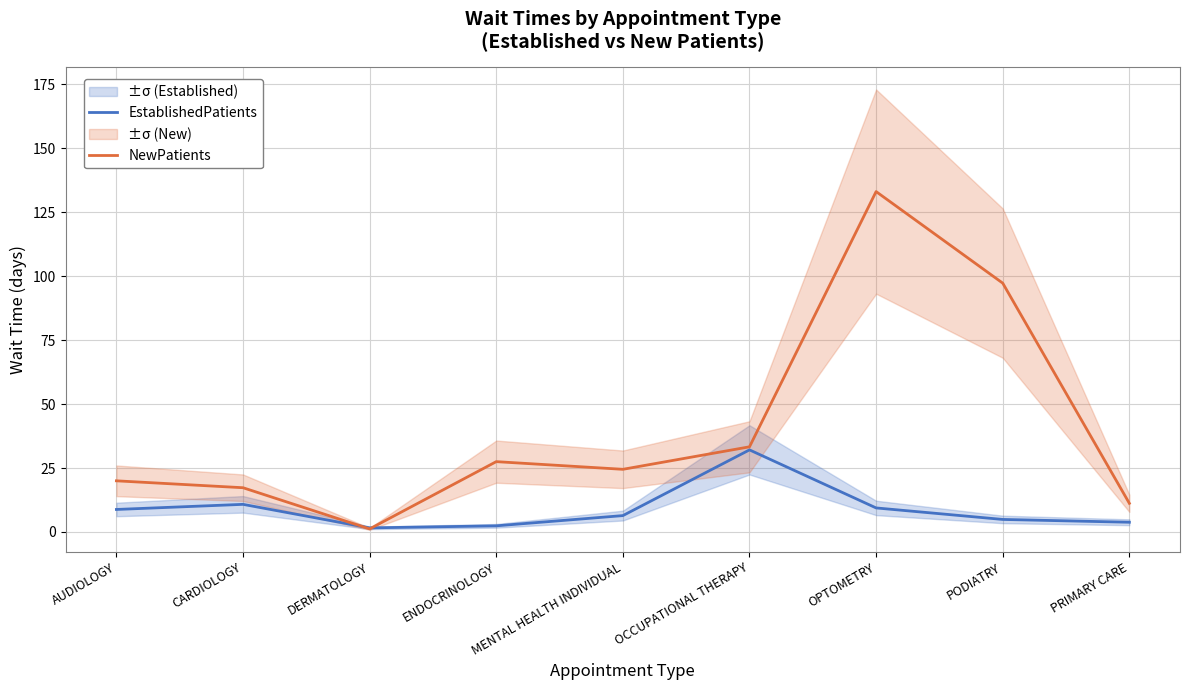

Reading right to left, list all the values displayed in this chart.

EstablishedPatients: PRIMARY CARE=3.8	PODIATRY=4.9	OPTOMETRY=9.4	OCCUPATIONAL THERAPY=32.1	MENTAL HEALTH INDIVIDUAL=6.4	ENDOCRINOLOGY=2.4	DERMATOLOGY=1.6	CARDIOLOGY=10.8	AUDIOLOGY=8.8
NewPatients: PRIMARY CARE=11.2	PODIATRY=97.3	OPTOMETRY=133.1	OCCUPATIONAL THERAPY=33.3	MENTAL HEALTH INDIVIDUAL=24.5	ENDOCRINOLOGY=27.5	DERMATOLOGY=1.2	CARDIOLOGY=17.3	AUDIOLOGY=20.0